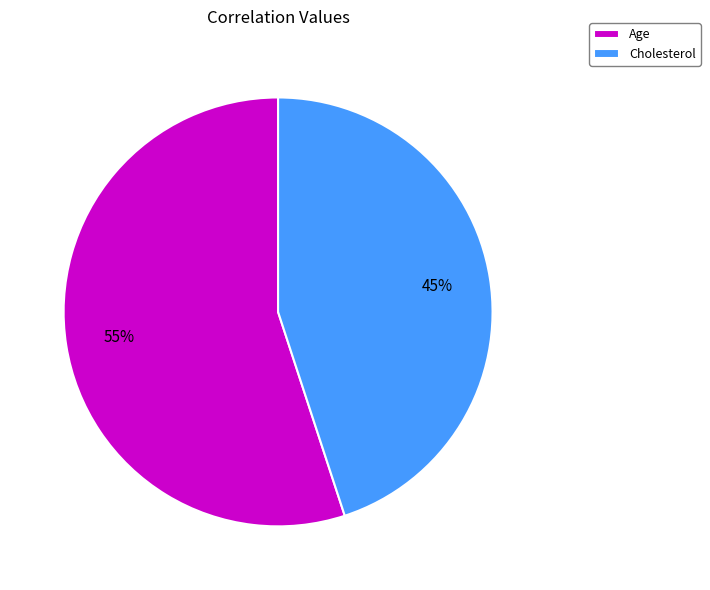

Is it true that Age is 70% of the pie?

False